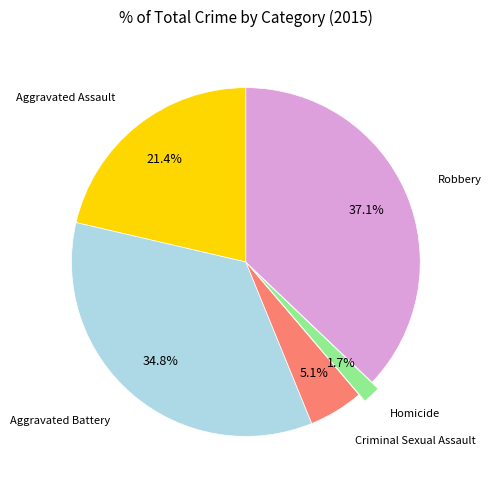

Does any single category account for the majority?

No